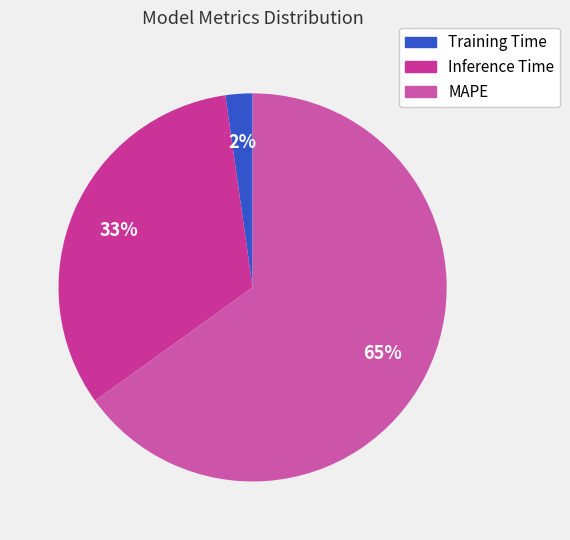

Is it true that MAPE is 65% of the pie?

True